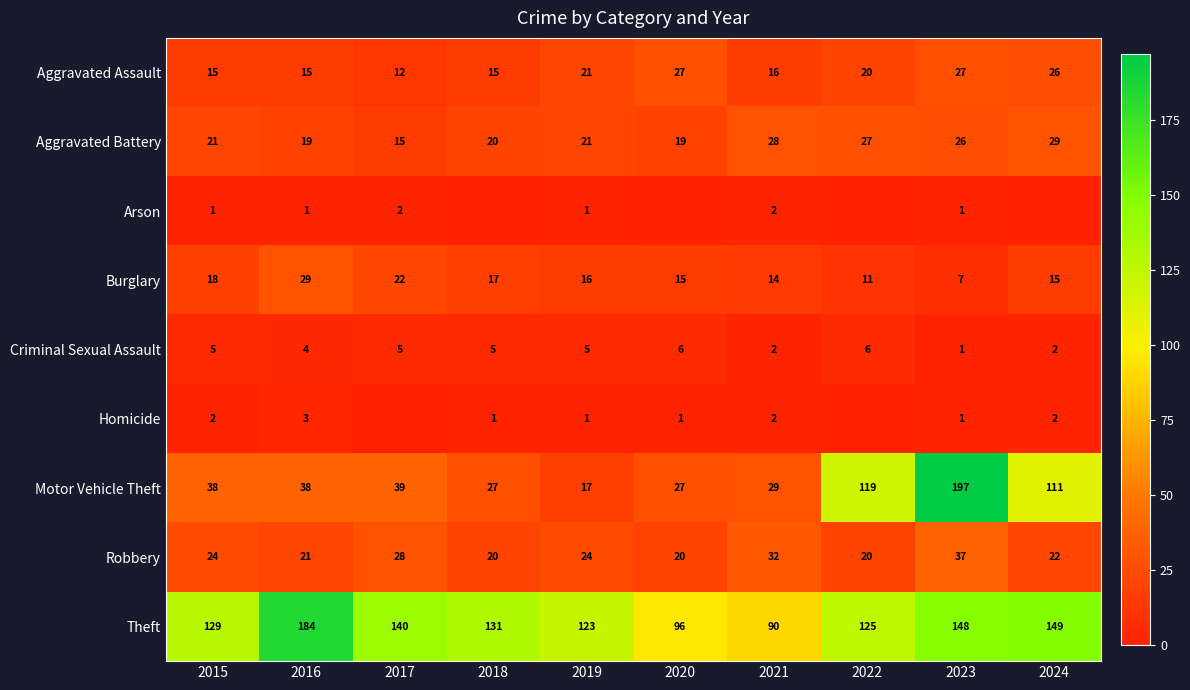

What is the total value across all series at 2023?

445